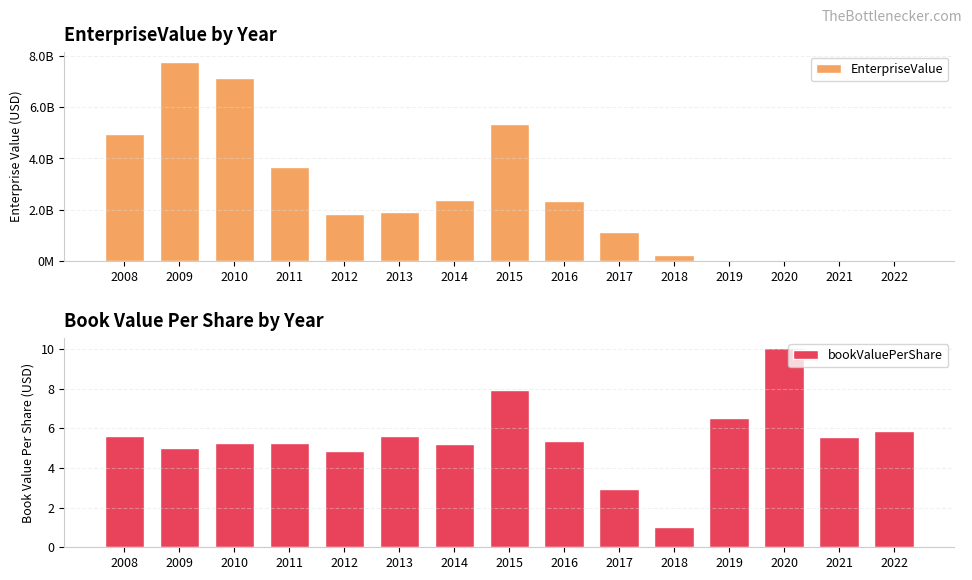

What is the total value across all series at 2014?

2378924694.8